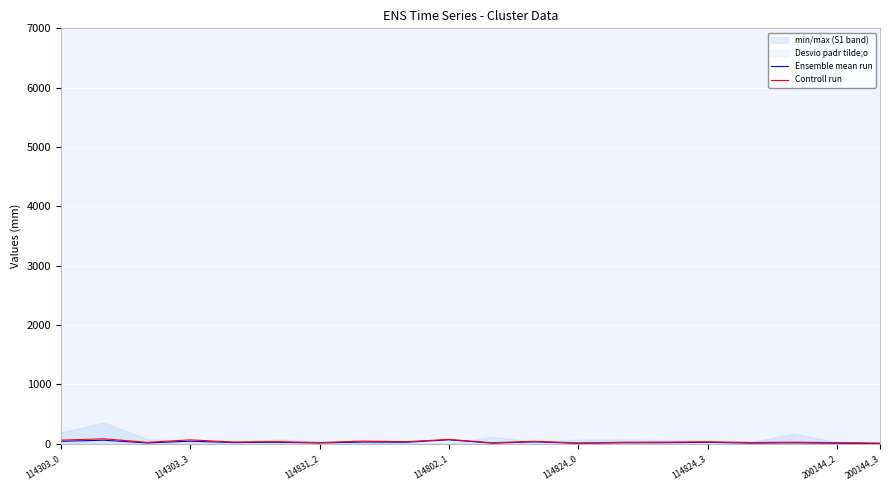

What position from the left is 8?

9